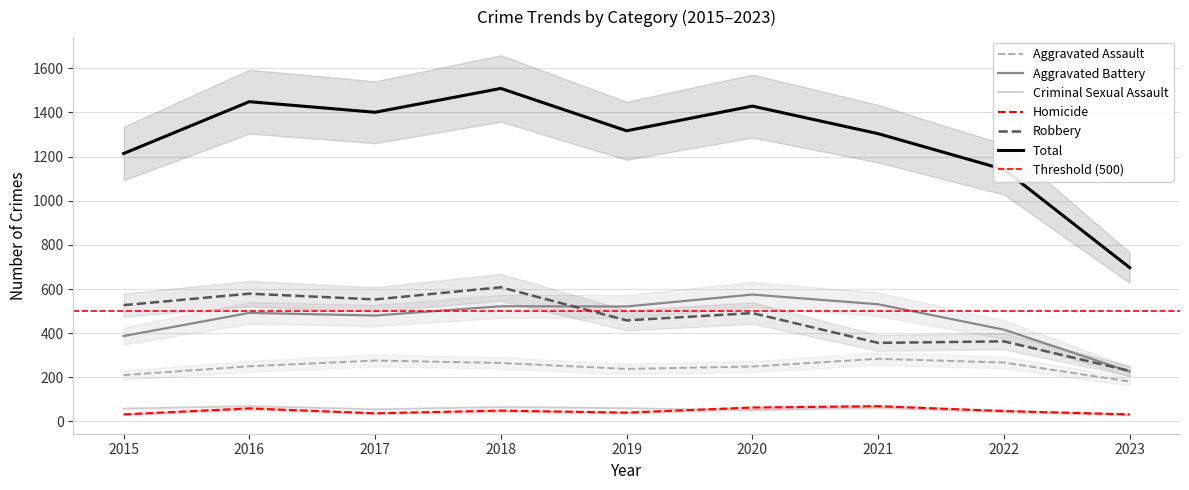

Which series changed the most between 2018 and 2019?

Total